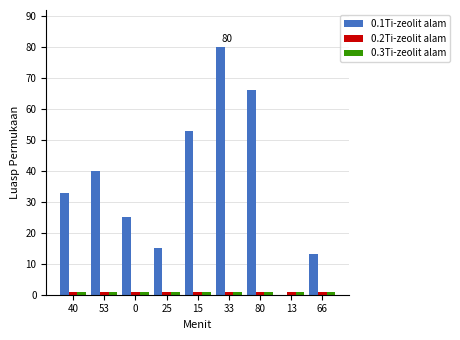

The 0.2Ti-zeolit alam series shows 1.0 at 80. True or false?

True